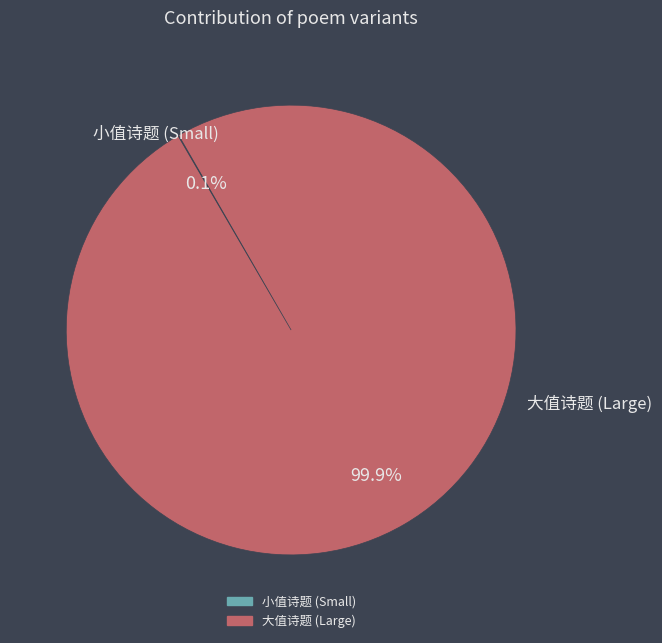

Is there a majority slice in this chart?

Yes